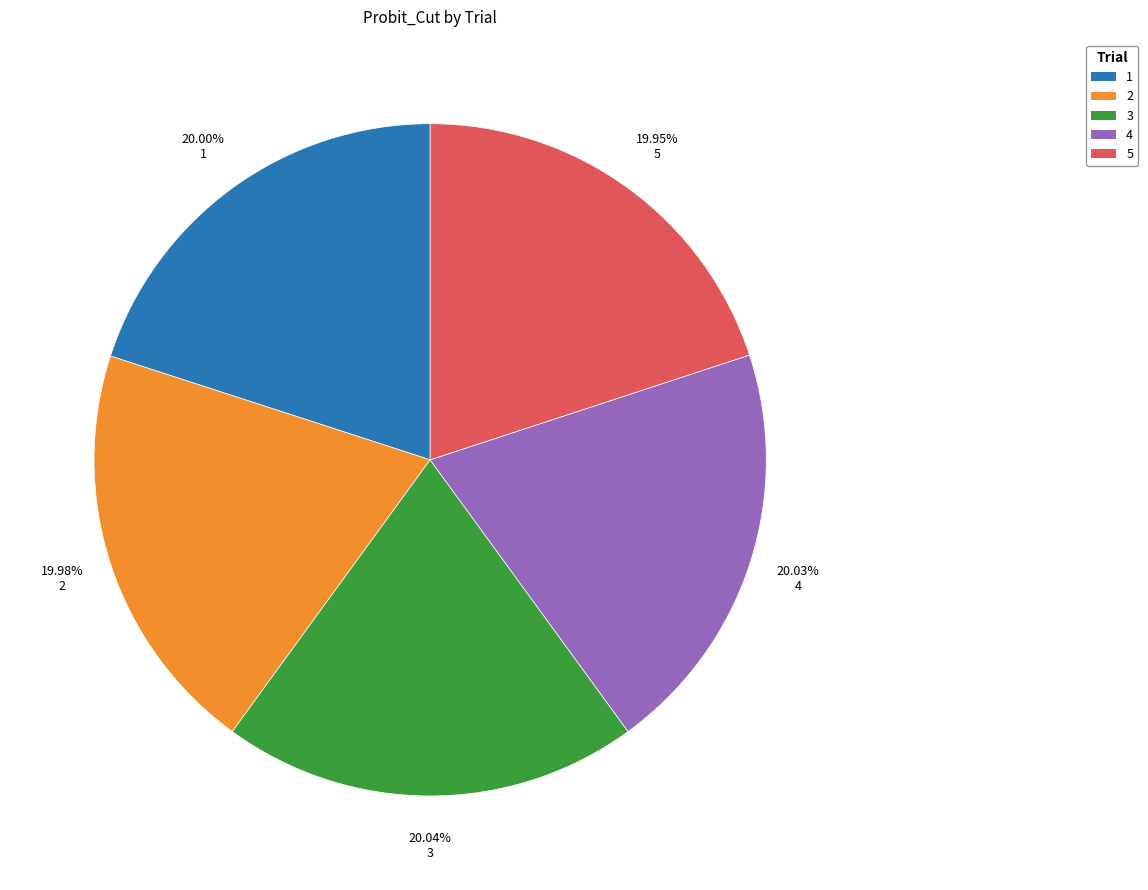

Count the number of slices in the pie.

5